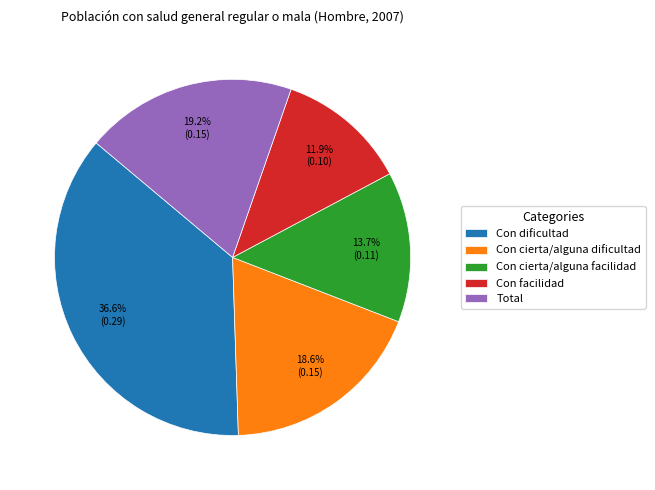

To the nearest percent, what is the difference between the Con cierta/alguna facilidad and Con dificultad slice percentages?

23%